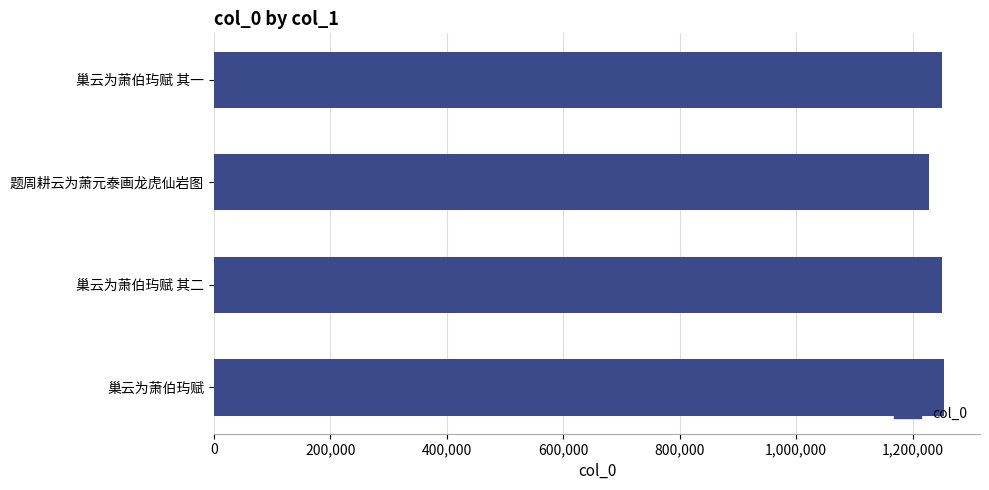

What is the ratio of the value at 巢云为萧伯玙赋 其一 to the value at 题周耕云为萧元泰画龙虎仙岩图?

1.0